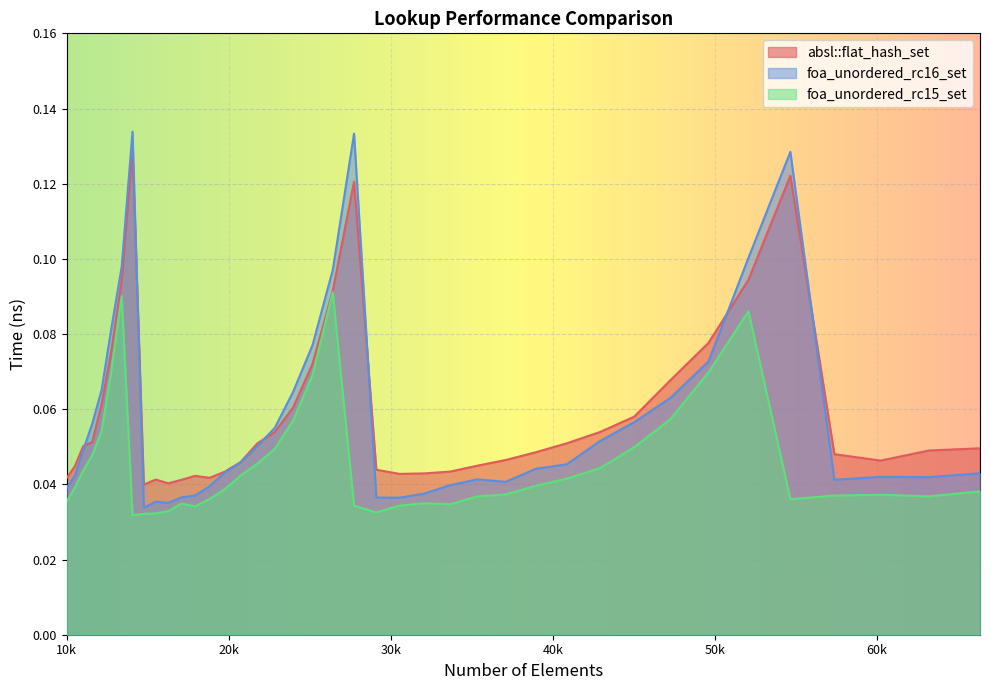

True or false: absl::flat_hash_set and foa_unordered_rc15_set intersect in this chart.

False